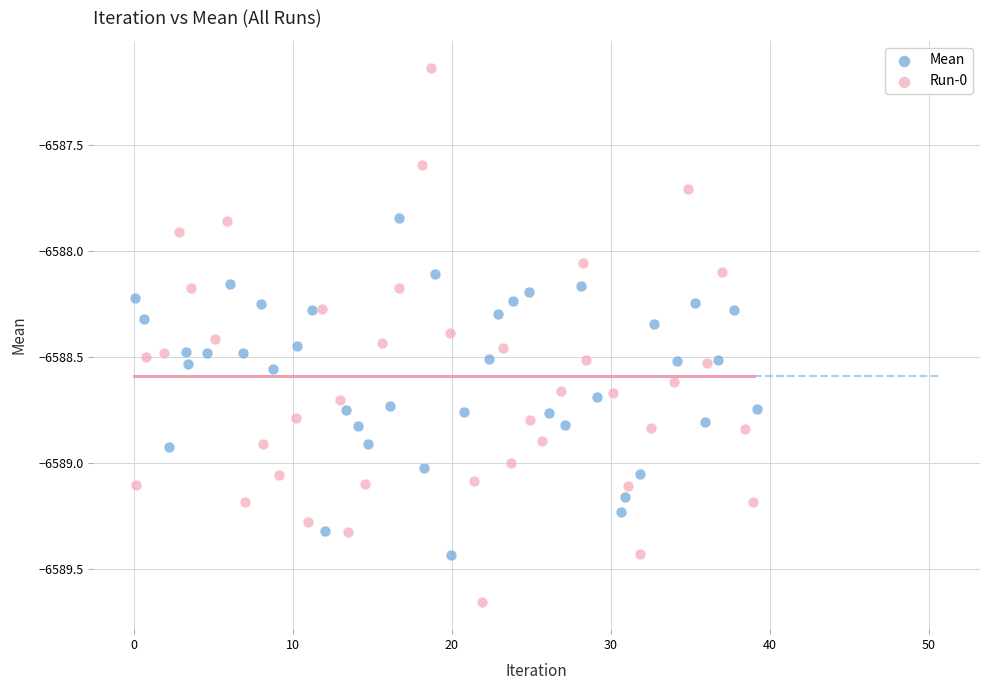

Which series contains the lowest Y value?

Run-0